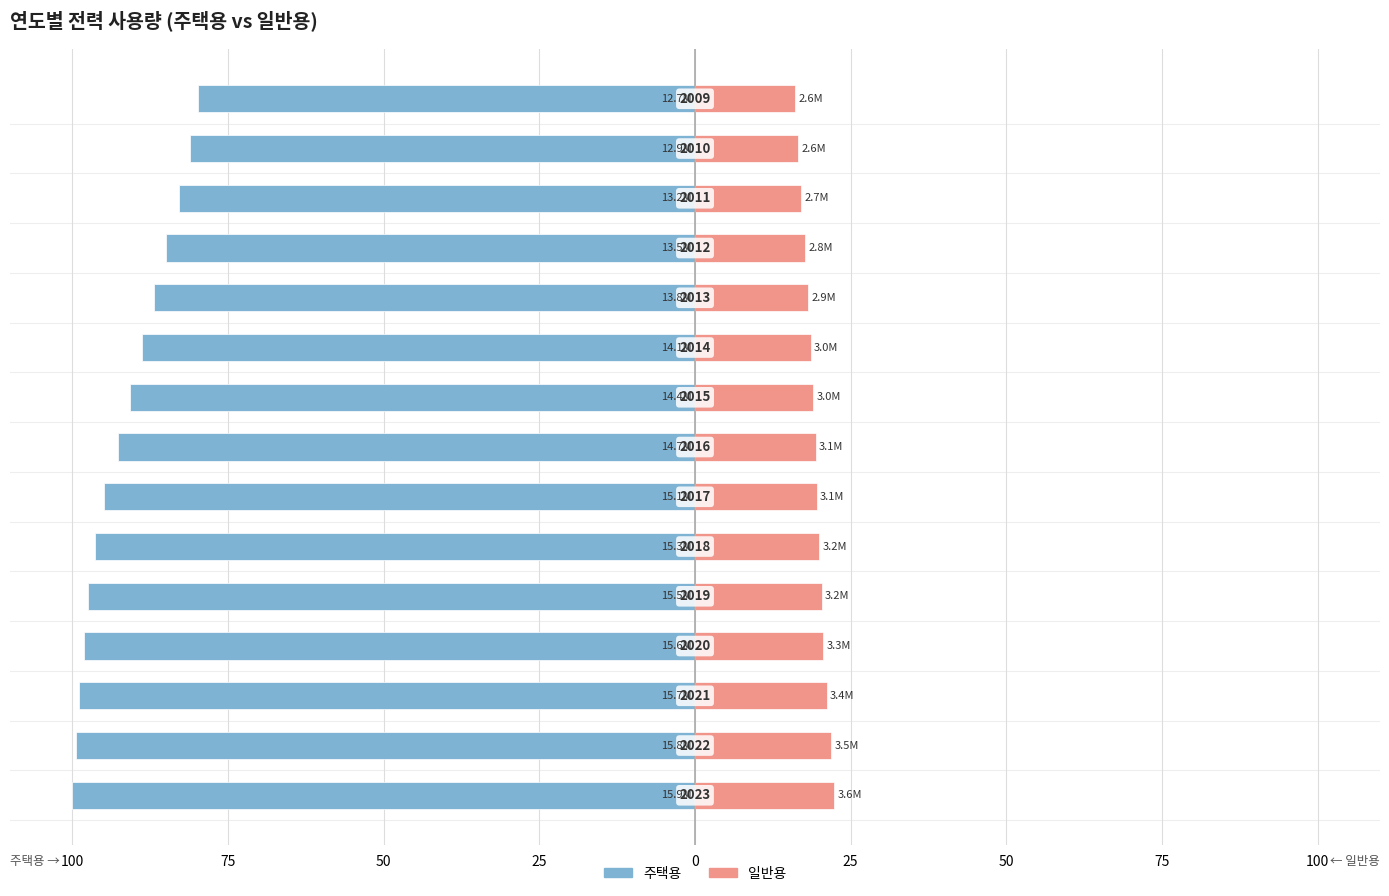

At how many categories does at least one series exceed -93?

15